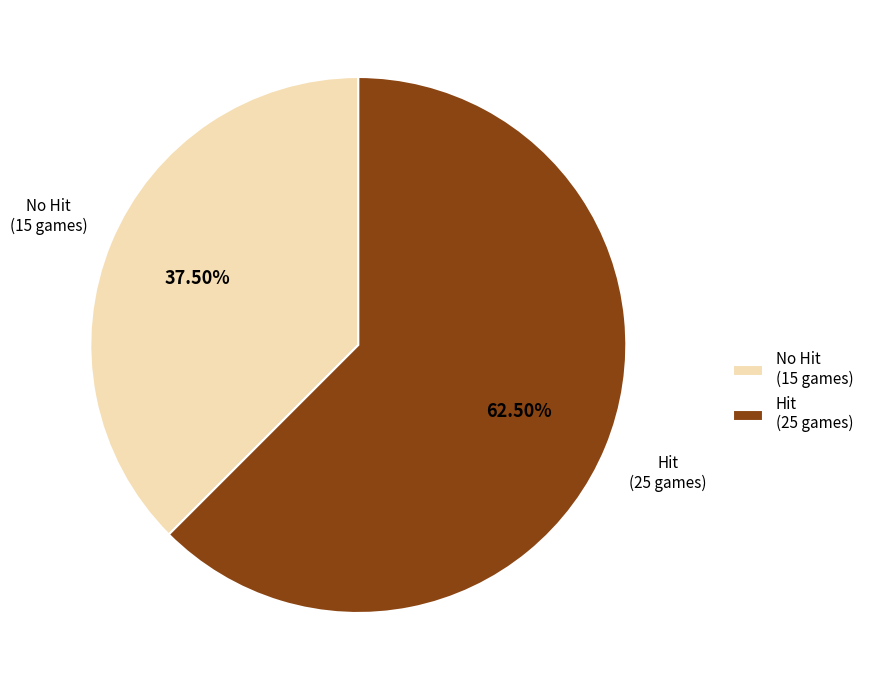

To the nearest percent, what is the difference between the largest and smallest slice percentages?

25%